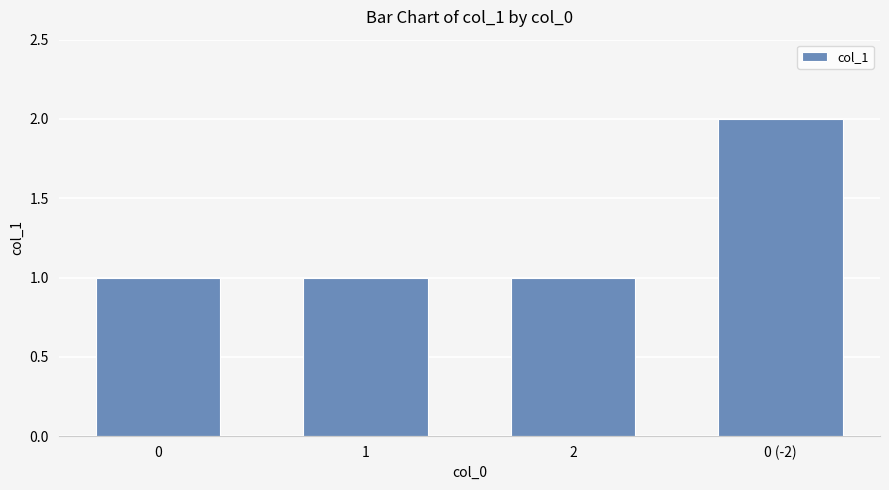

Between 0 and 0 (-2), which is larger?

0 (-2)